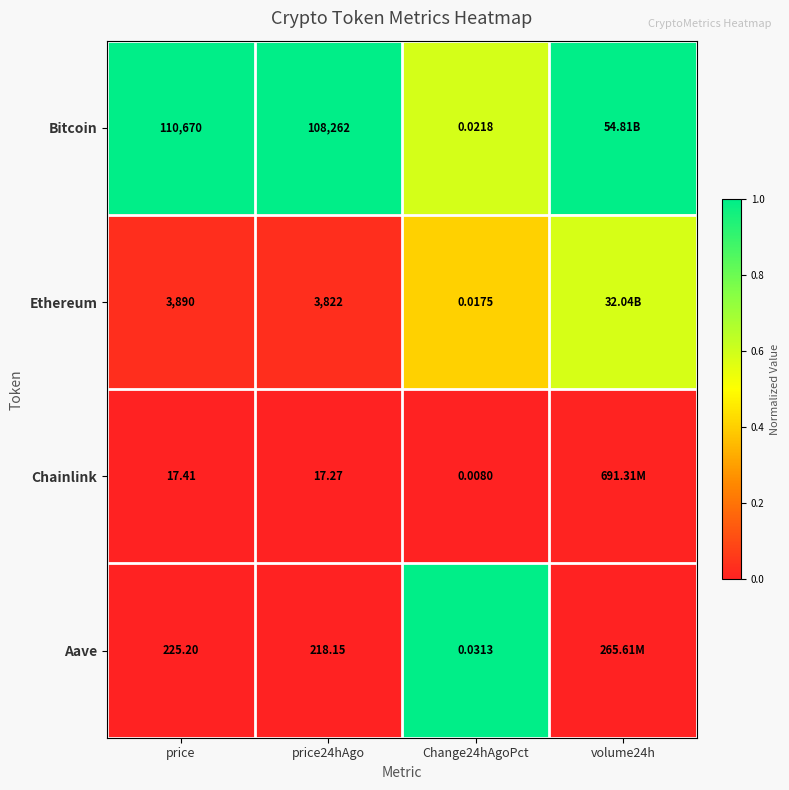

Is the value of Bitcoin at price24hAgo greater than the value of Aave at price?

Yes